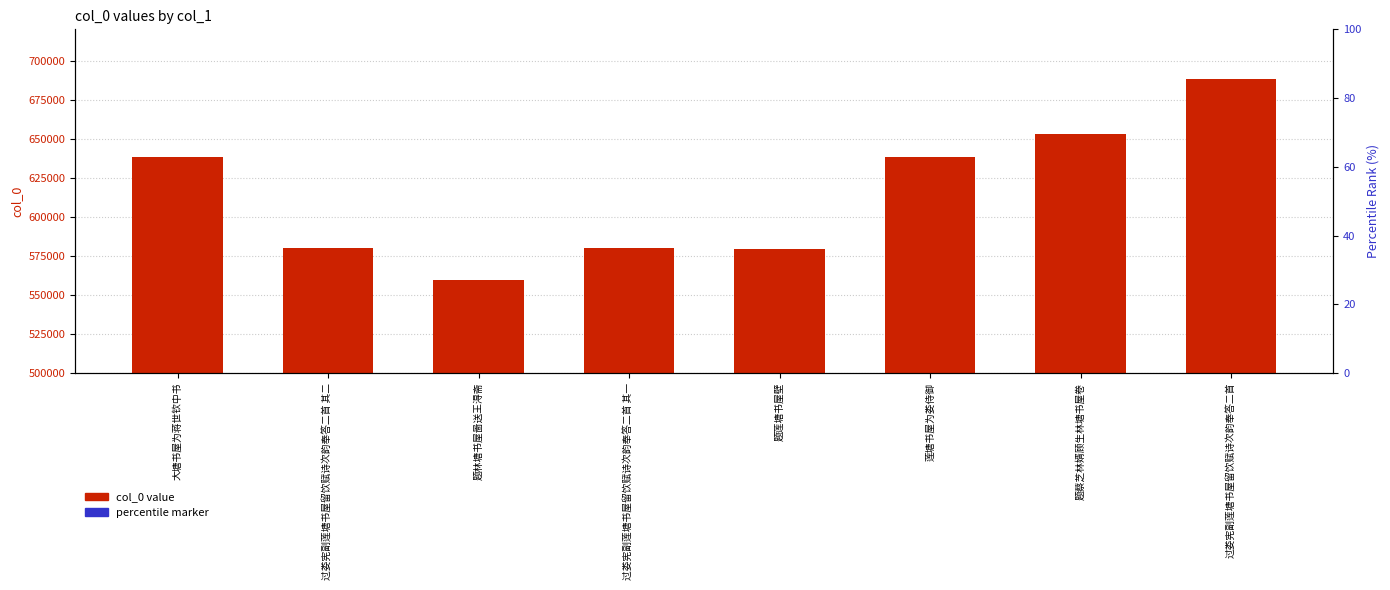

Which series contains the lowest Y value?

percentile marker